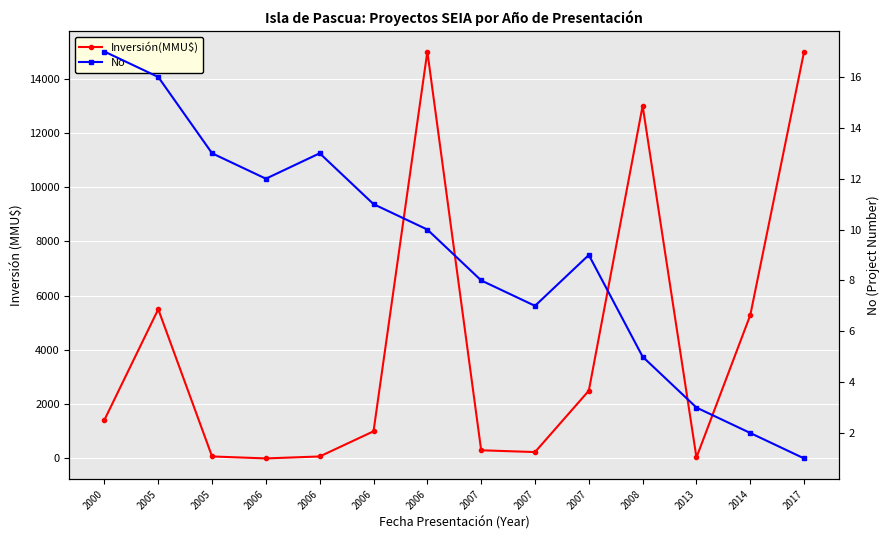

Rank the series by their maximum value, from highest to lowest.

Inversión(MMU$), No